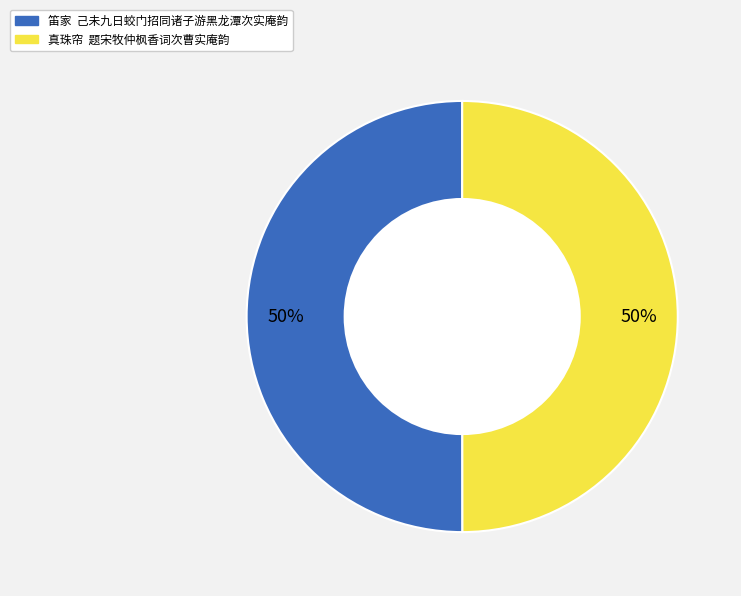

True or false: 笛家 己未九日蛟门招同诸子游黑龙潭次实庵韵 accounts for 50% of the total.

True